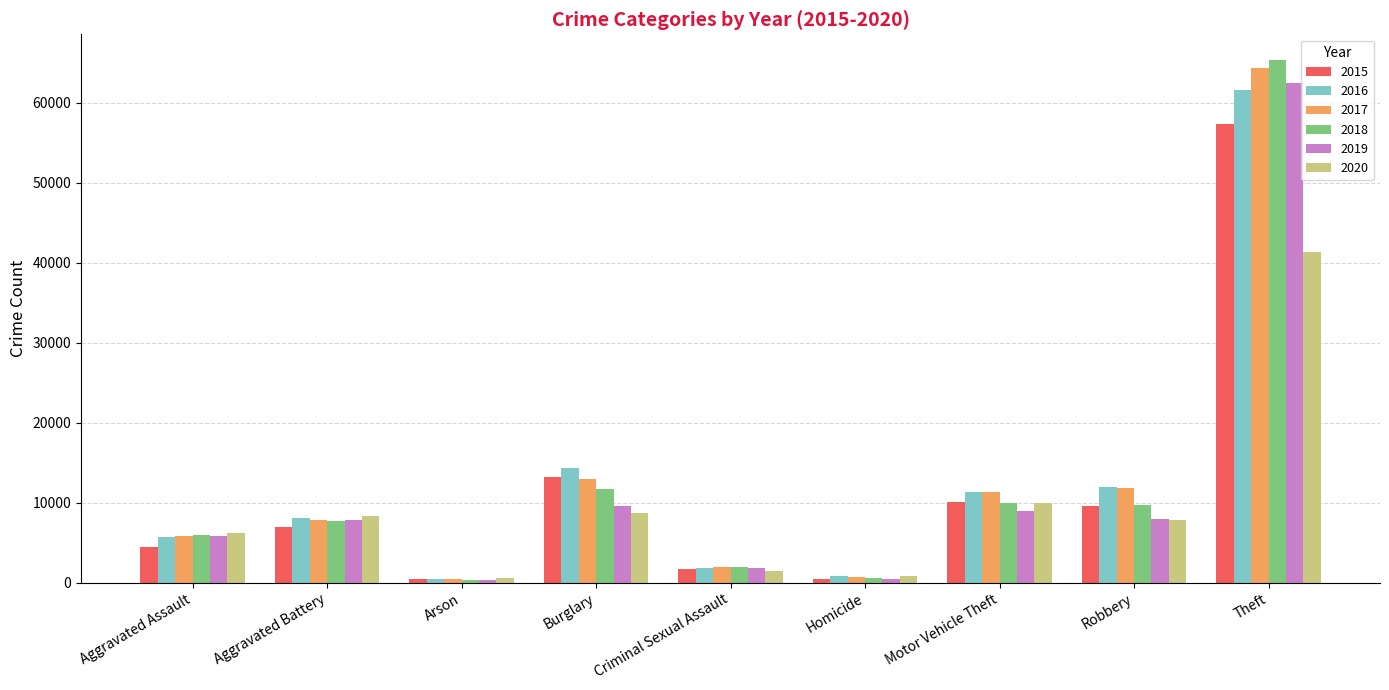

What is the spread (max minus min) of values at Aggravated Assault?

1783